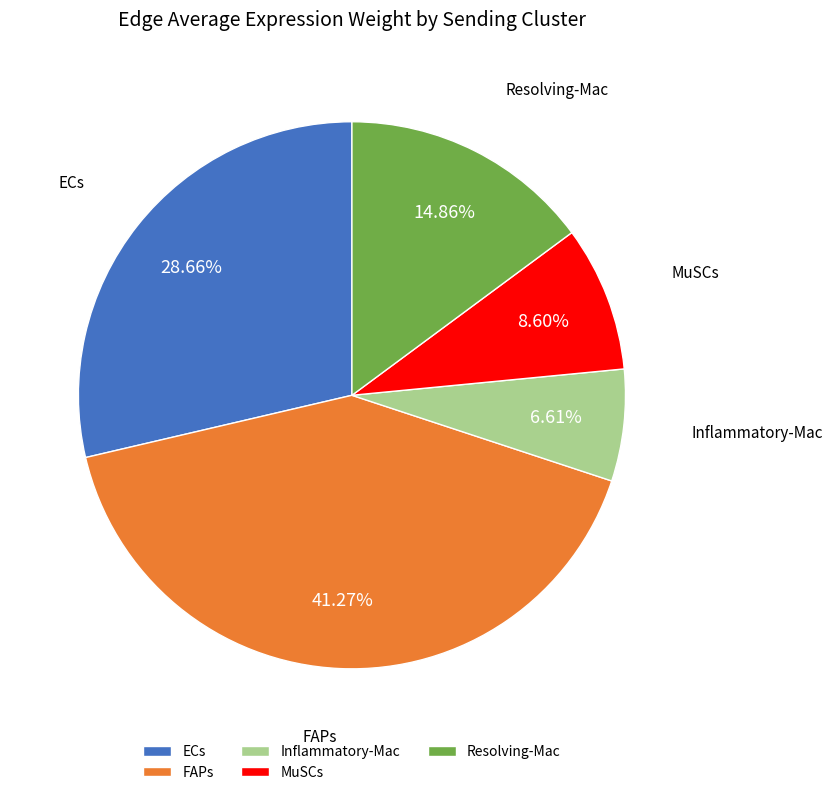

How many segments does this pie chart have?

5